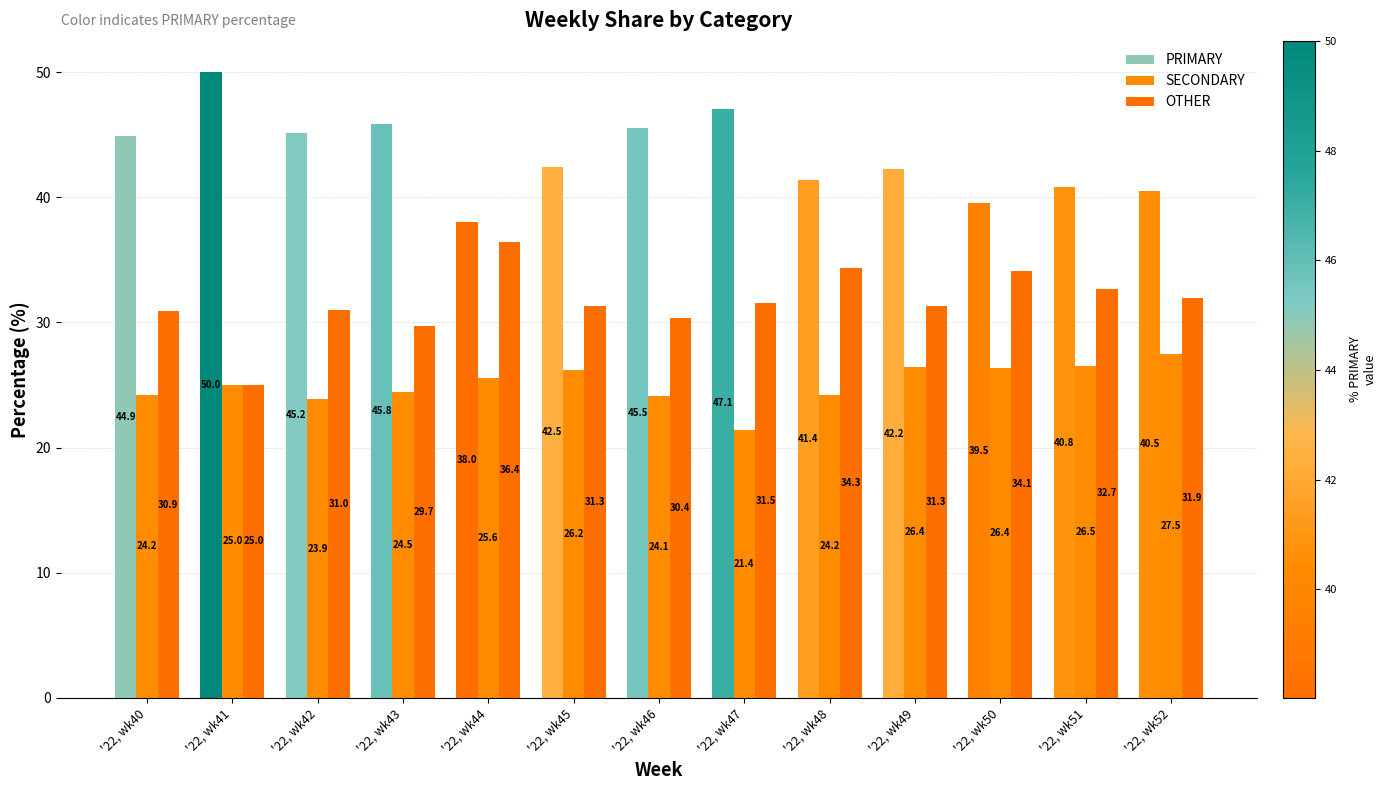

Which category has the lowest value in the SECONDARY series?

'22, wk47